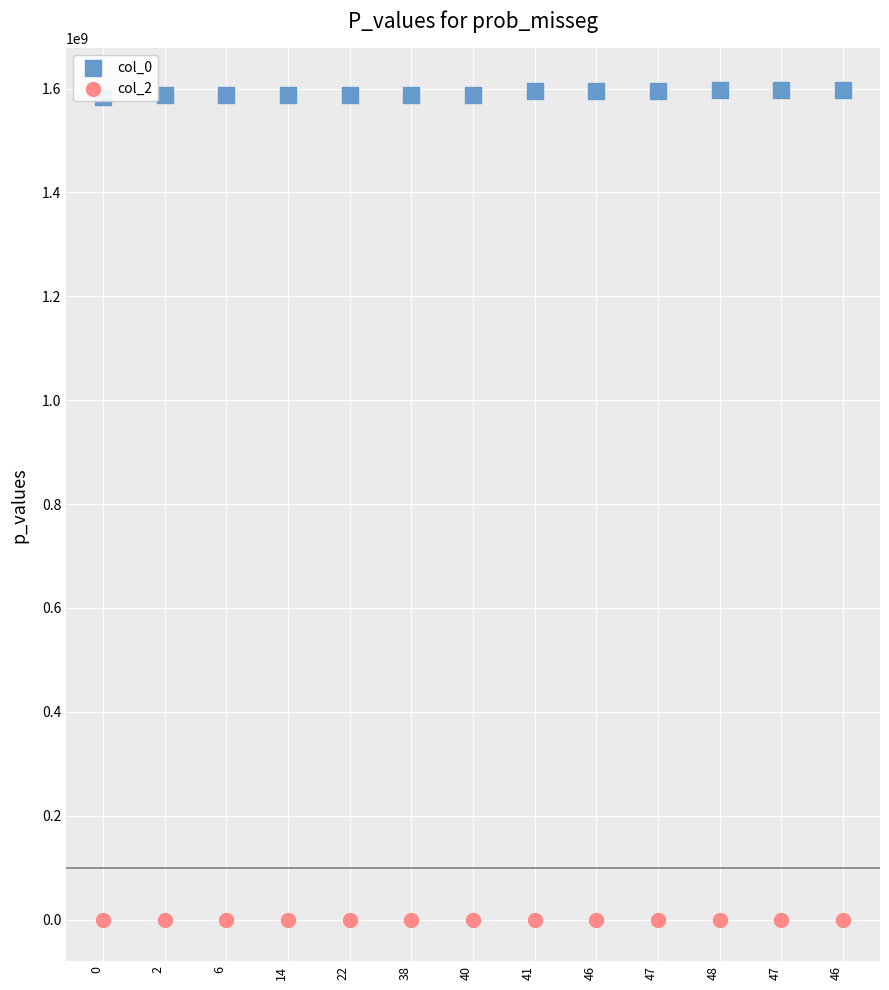

Which series has the largest total across all categories?

col_0